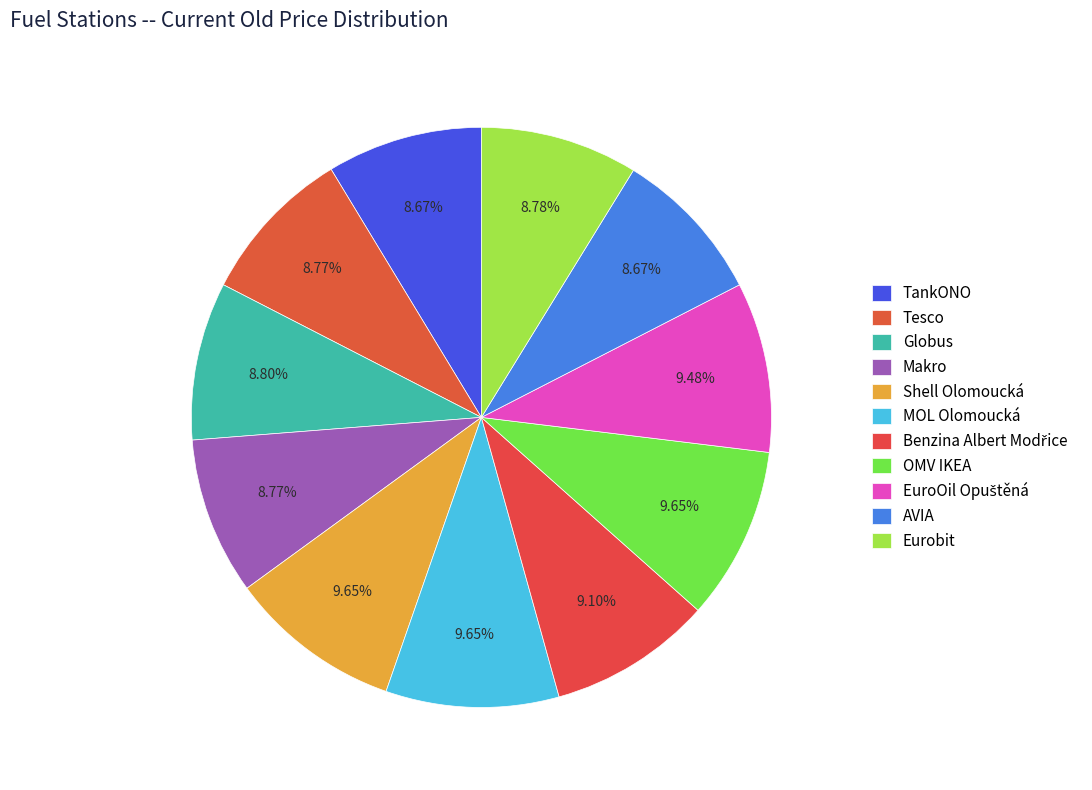

How many segments does this pie chart have?

11